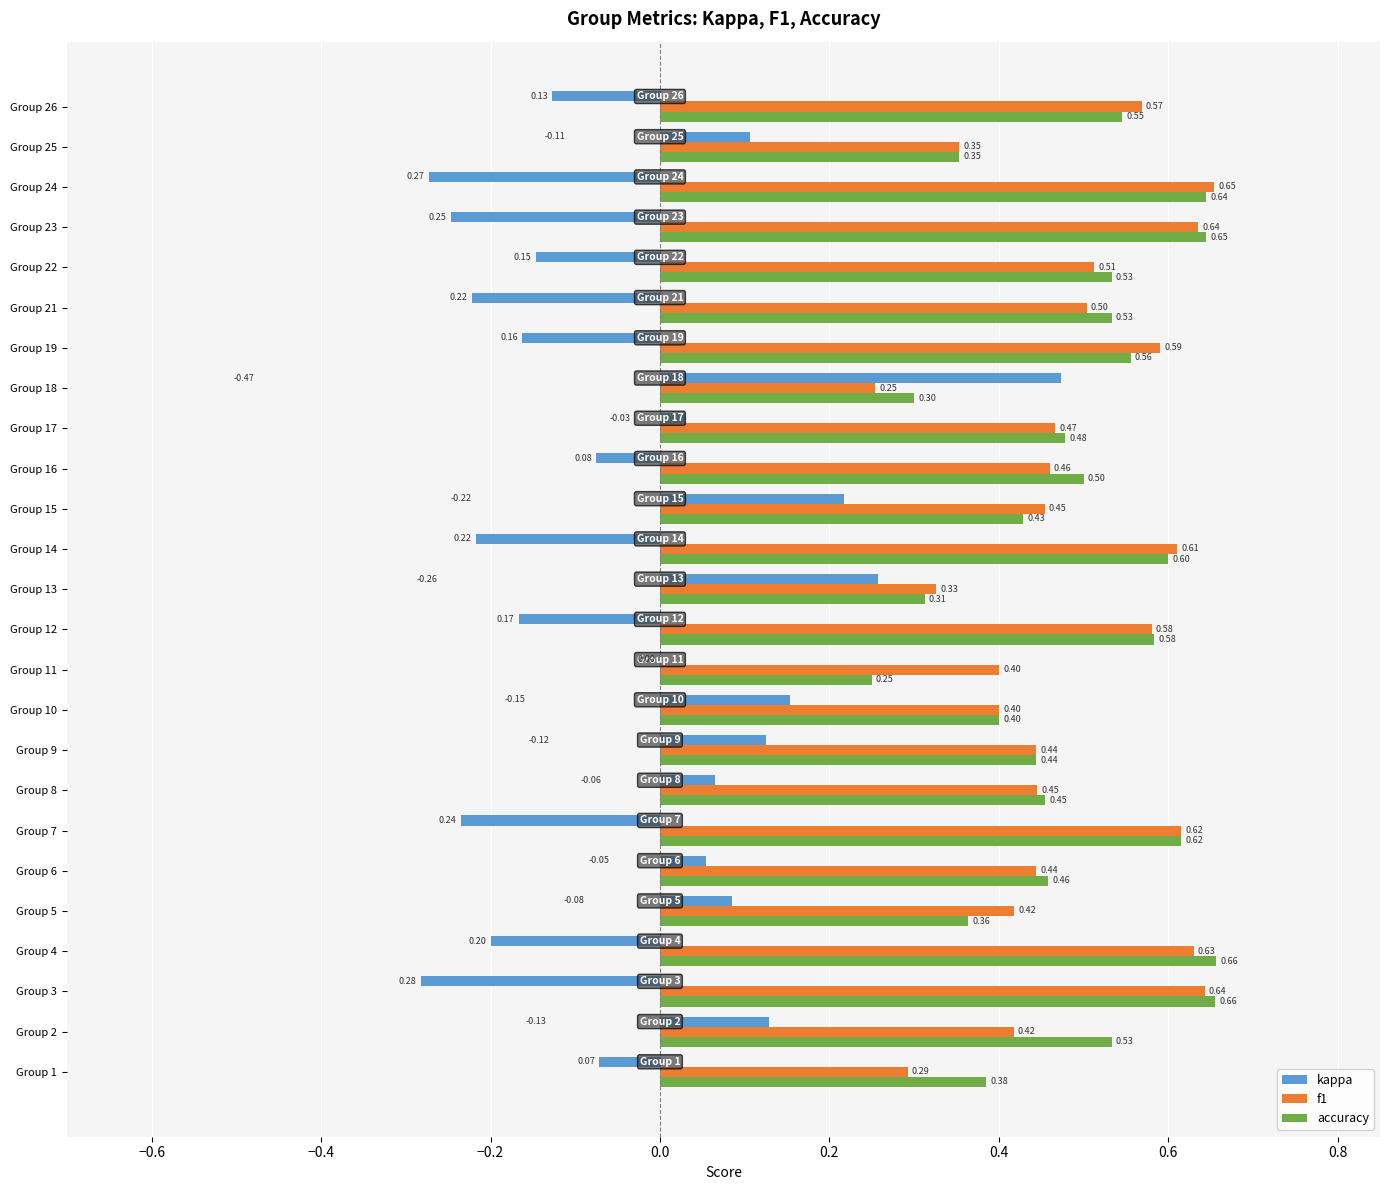

Which series changed the most between Group 9 and Group 14?

kappa